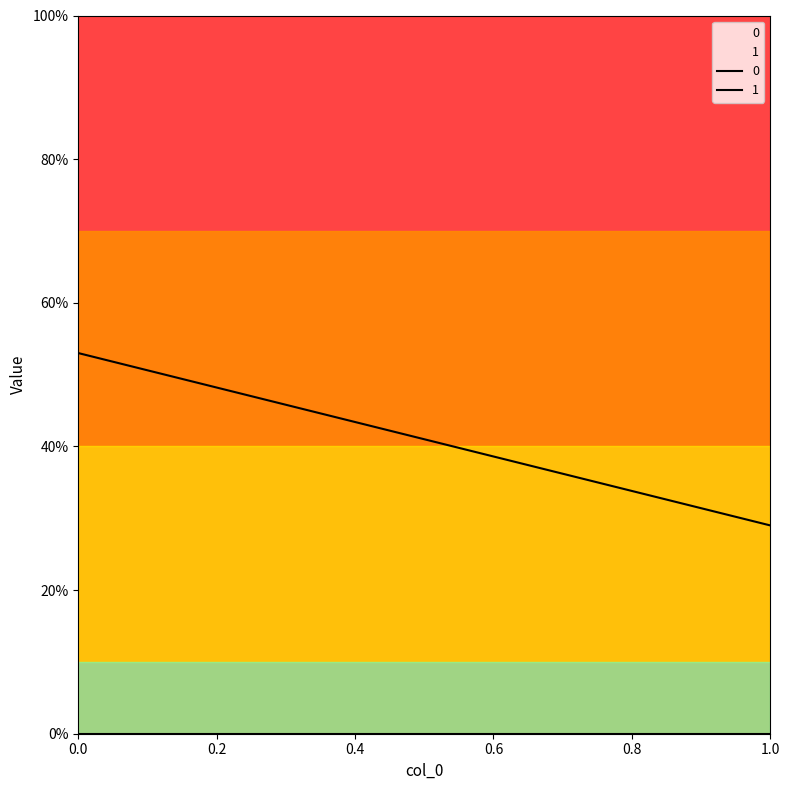

The 0 series shows 9 at 1. True or false?

False